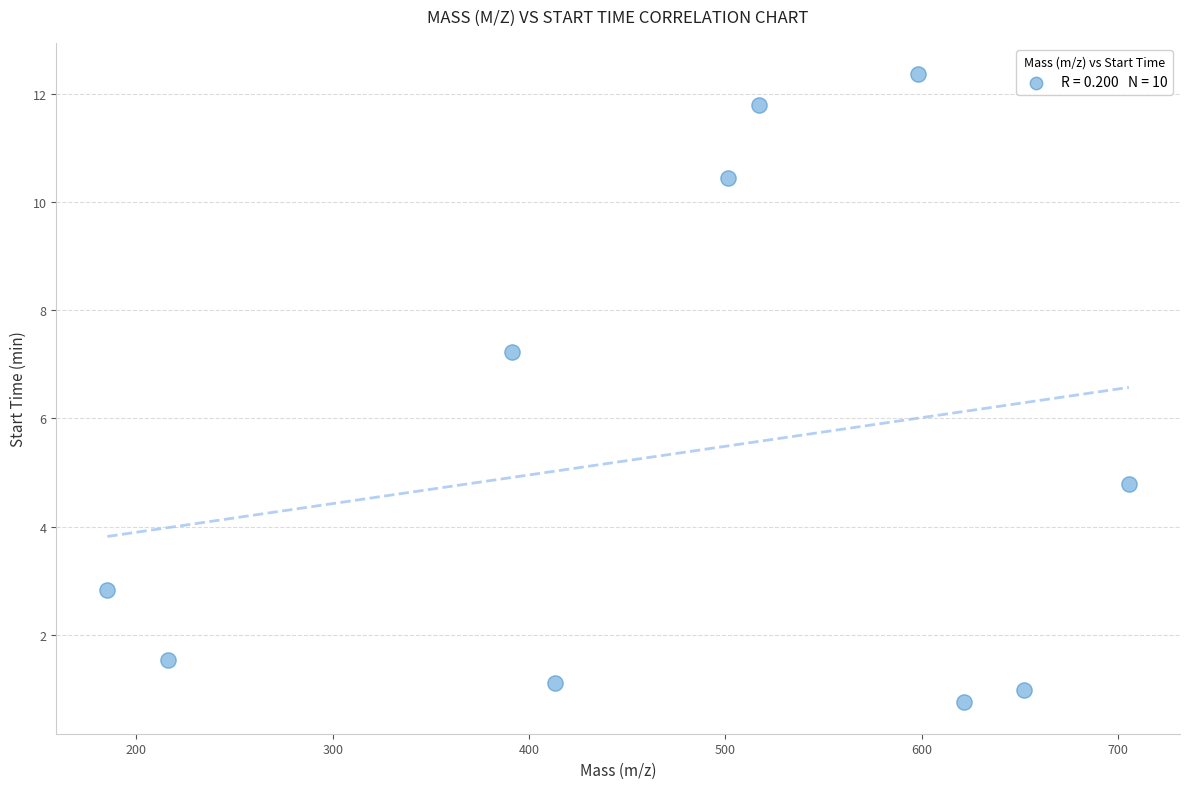

What is the average X value?

480.2